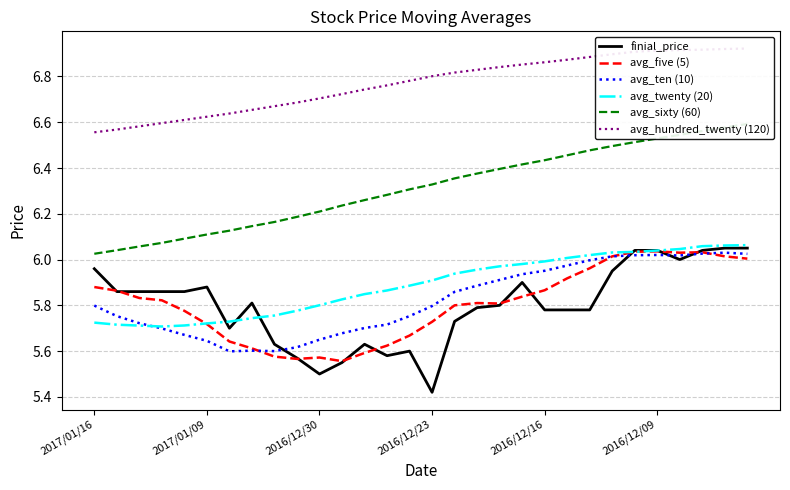

How many lines are shown in the chart?

6